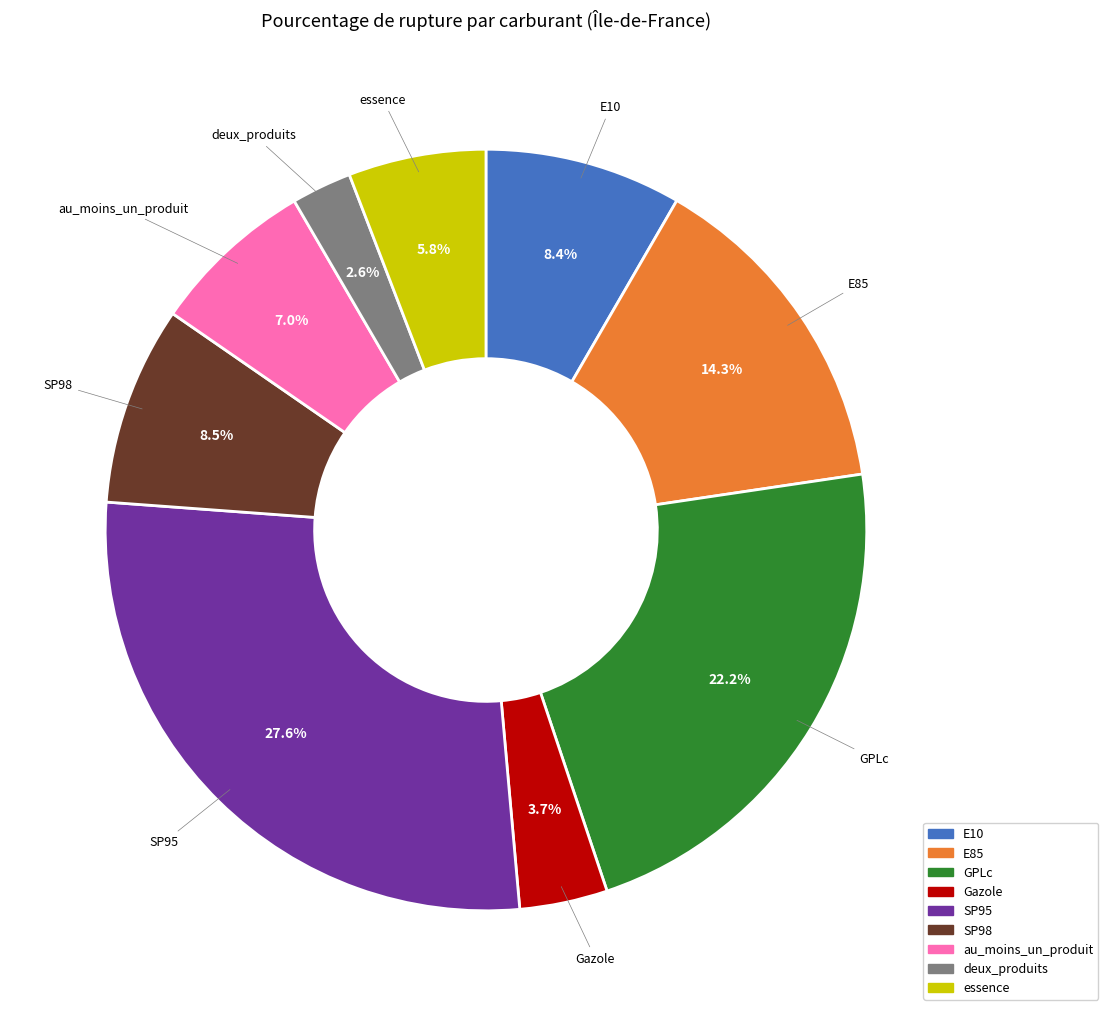

What is the ratio of the value at SP98 to the value at deux_produits?

3.3